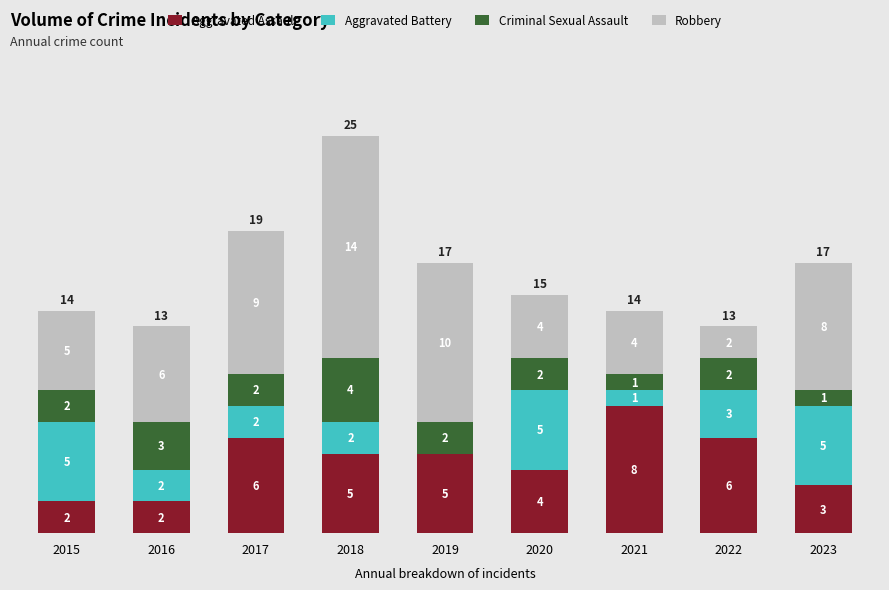

What is the total value across all series at 2018?

25